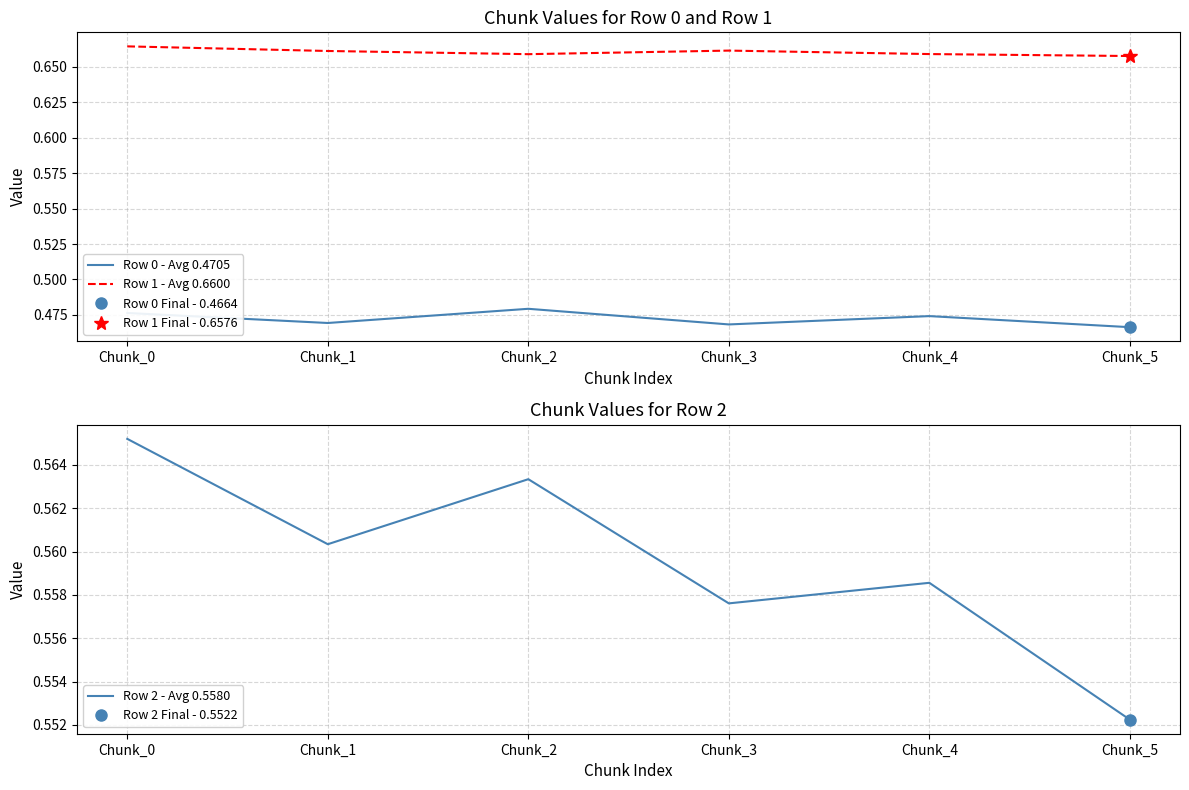

Is it true that Row 1 - Avg 0.6600 equals 0.7 at Chunk_0?

True